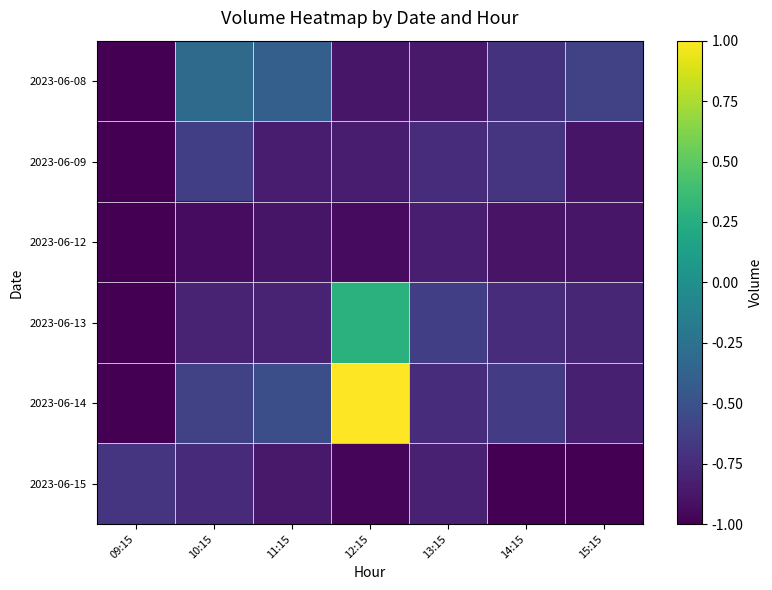

Reading left to right, extract all data points from this chart.

2023-06-08: 09:15=-1.0	10:15=-0.3	11:15=-0.4	12:15=-0.9	13:15=-0.9	14:15=-0.7	15:15=-0.6
2023-06-09: 09:15=-1.0	10:15=-0.6	11:15=-0.9	12:15=-0.8	13:15=-0.7	14:15=-0.7	15:15=-0.9
2023-06-12: 09:15=-1.0	10:15=-0.9	11:15=-0.9	12:15=-0.9	13:15=-0.8	14:15=-0.9	15:15=-0.9
2023-06-13: 09:15=-1.0	10:15=-0.8	11:15=-0.8	12:15=0.3	13:15=-0.6	14:15=-0.7	15:15=-0.8
2023-06-14: 09:15=-1.0	10:15=-0.6	11:15=-0.5	12:15=1.0	13:15=-0.7	14:15=-0.6	15:15=-0.8
2023-06-15: 09:15=-0.7	10:15=-0.8	11:15=-0.9	12:15=-1.0	13:15=-0.8	14:15=-1.0	15:15=-1.0